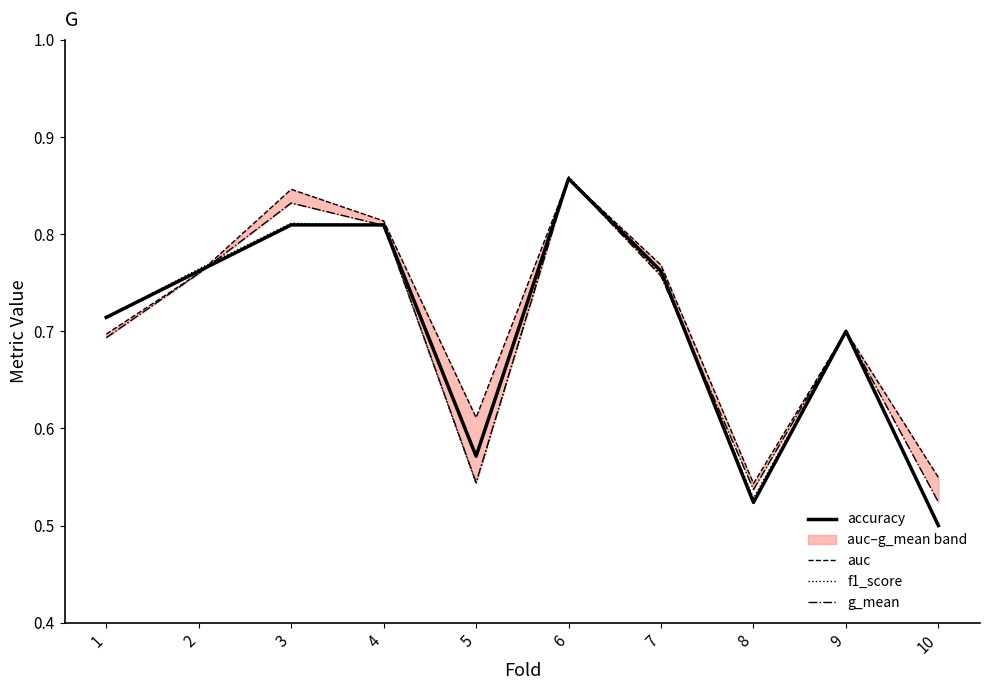

What is the difference between the g_mean values at 7 and 4?

0.1